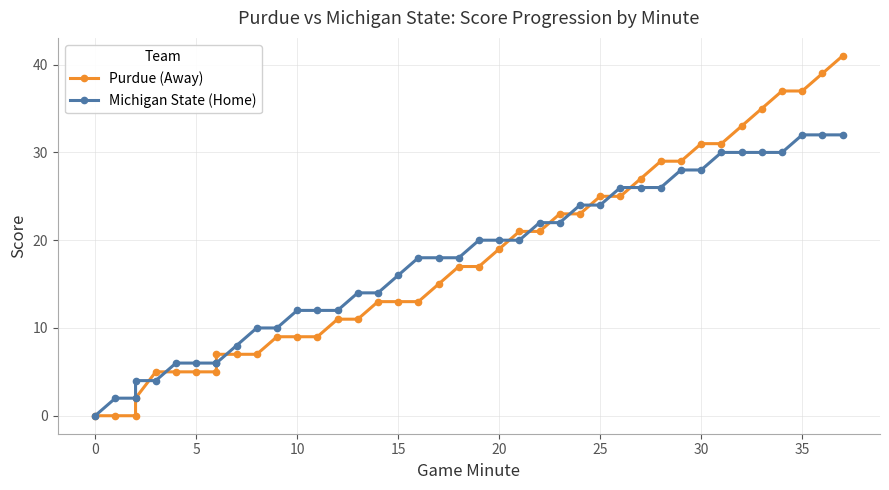

What are all the series names shown in the legend?

Purdue (Away), Michigan State (Home)